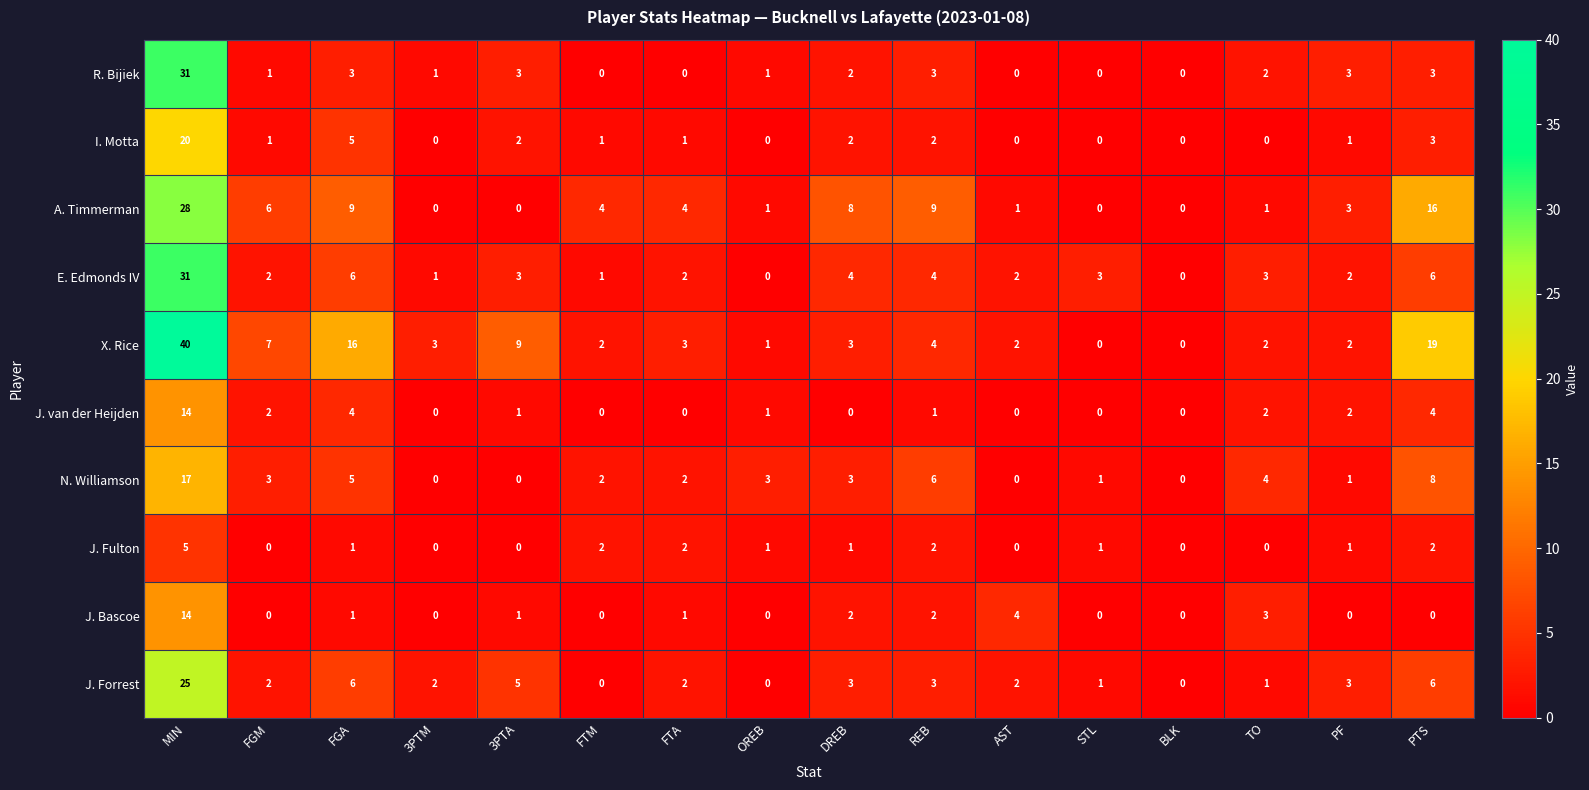

Which series has the largest total across all categories?

X. Rice